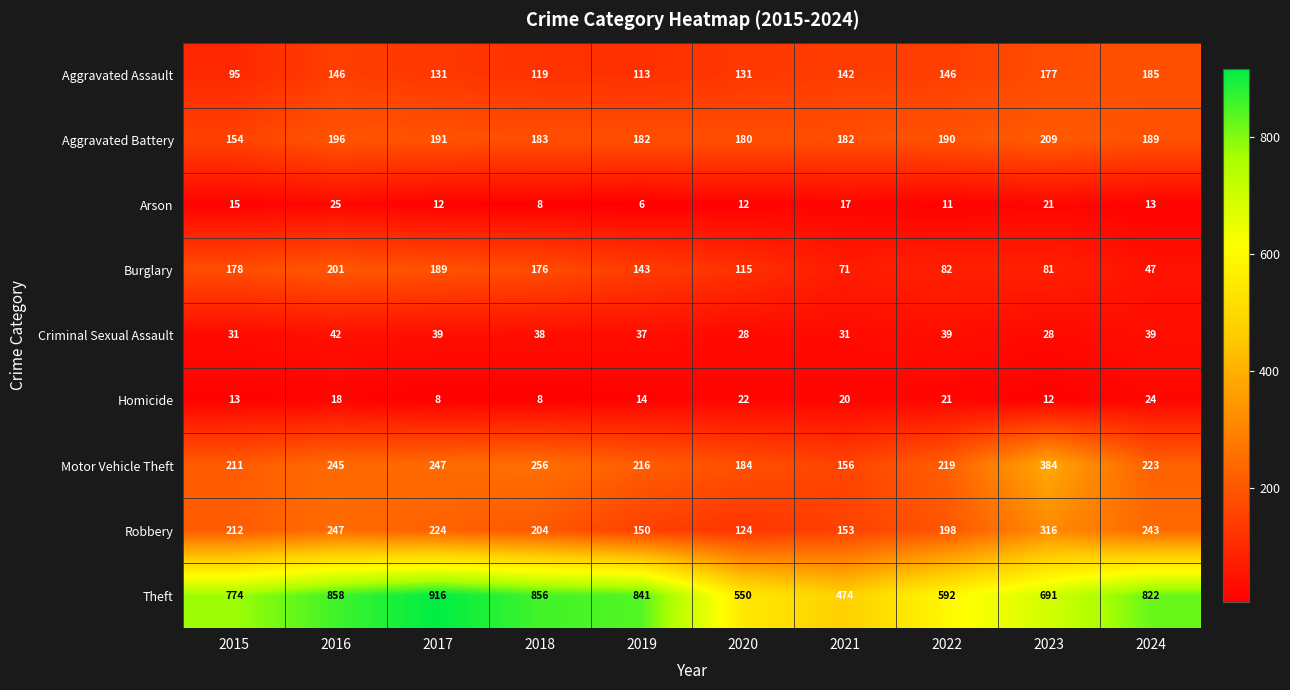

The Aggravated Battery series shows 183 at 2018. True or false?

True